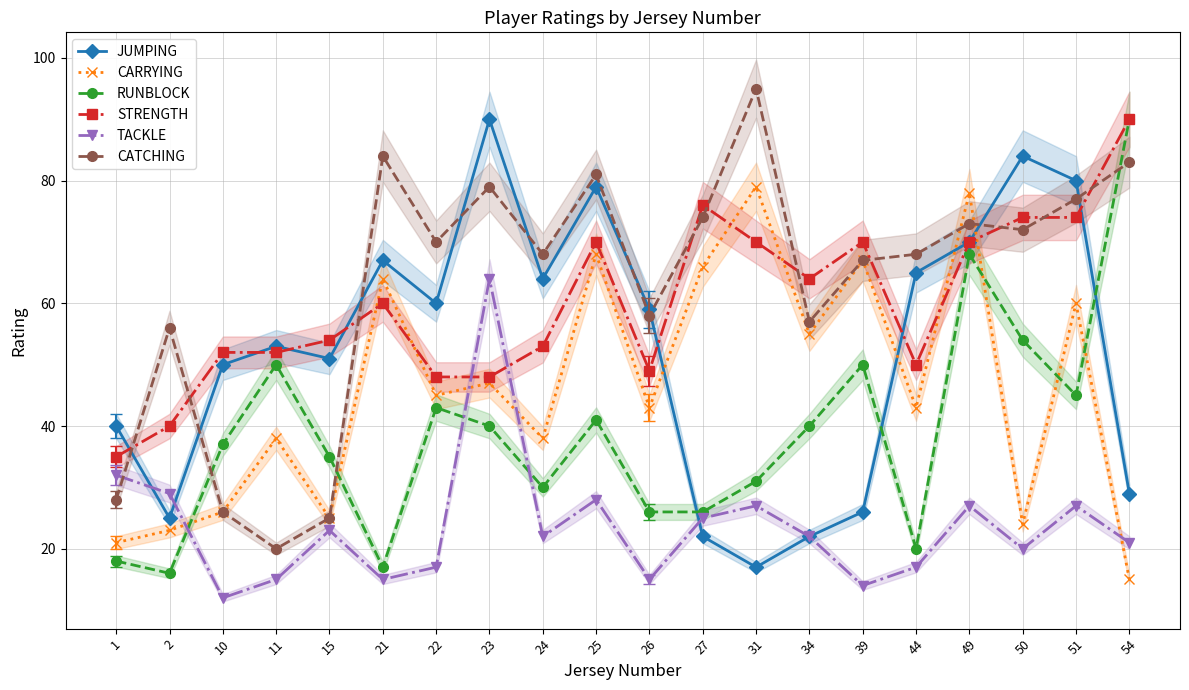

Where is the first local maximum for STRENGTH?

21